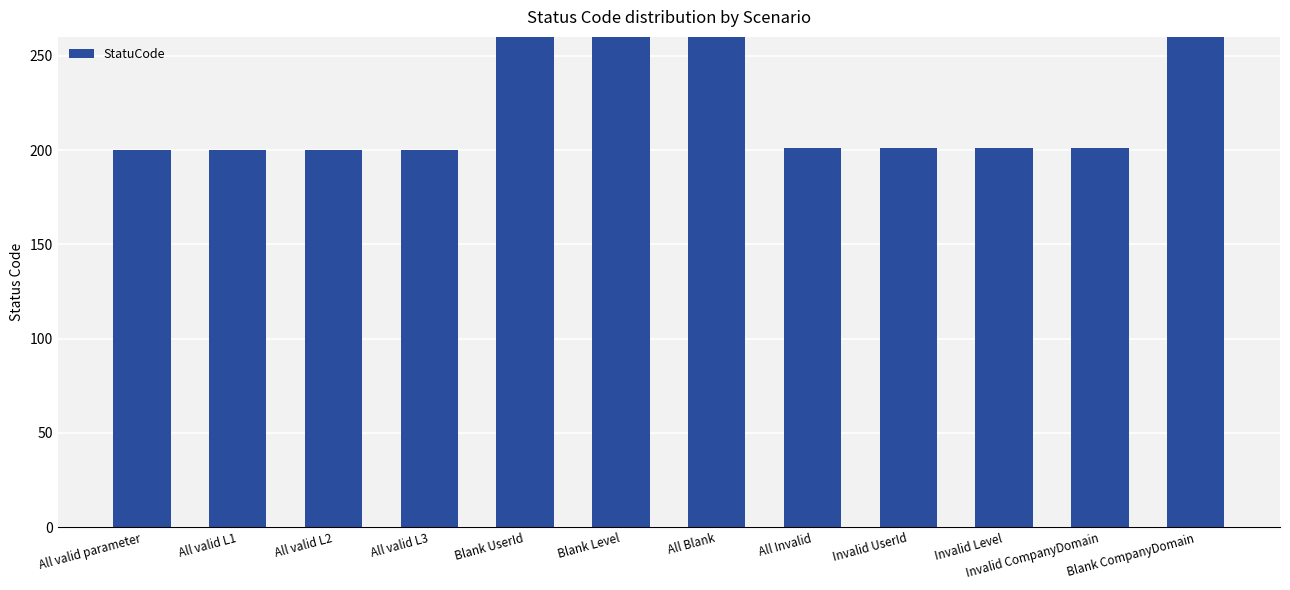

Reading right to left, list all the values displayed in this chart.

Blank CompanyDomain=400	Invalid CompanyDomain=201	Invalid Level=201	Invalid UserId=201	All Invalid=201	All Blank=400	Blank Level=400	Blank UserId=400	All valid L3=200	All valid L2=200	All valid L1=200	All valid parameter=200